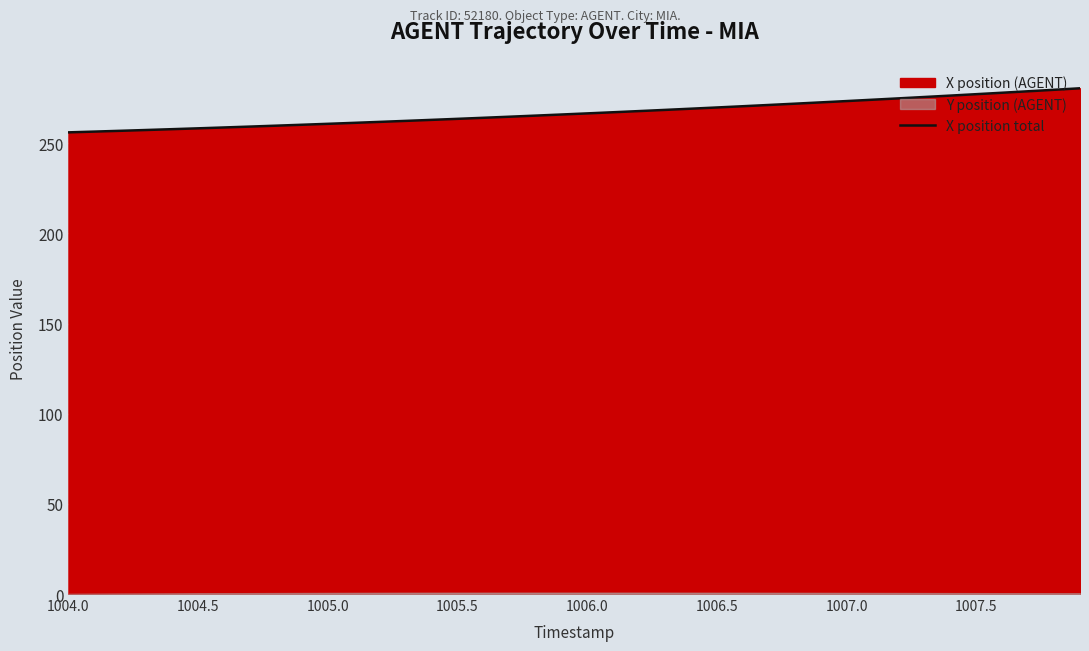

The X position total series shows 258.2 at 1004.5. True or false?

True